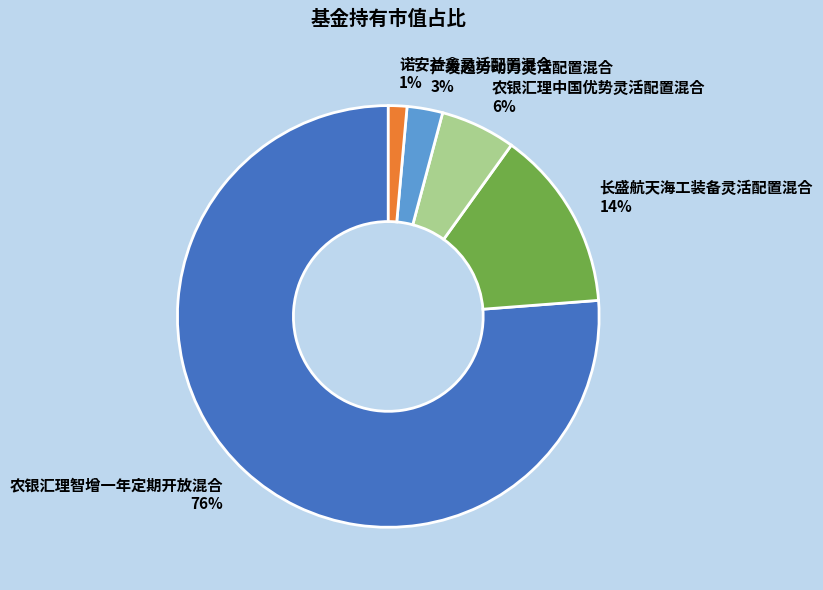

To the nearest percent, what percentage of the pie is 诺安益鑫灵活配置混合?

1%